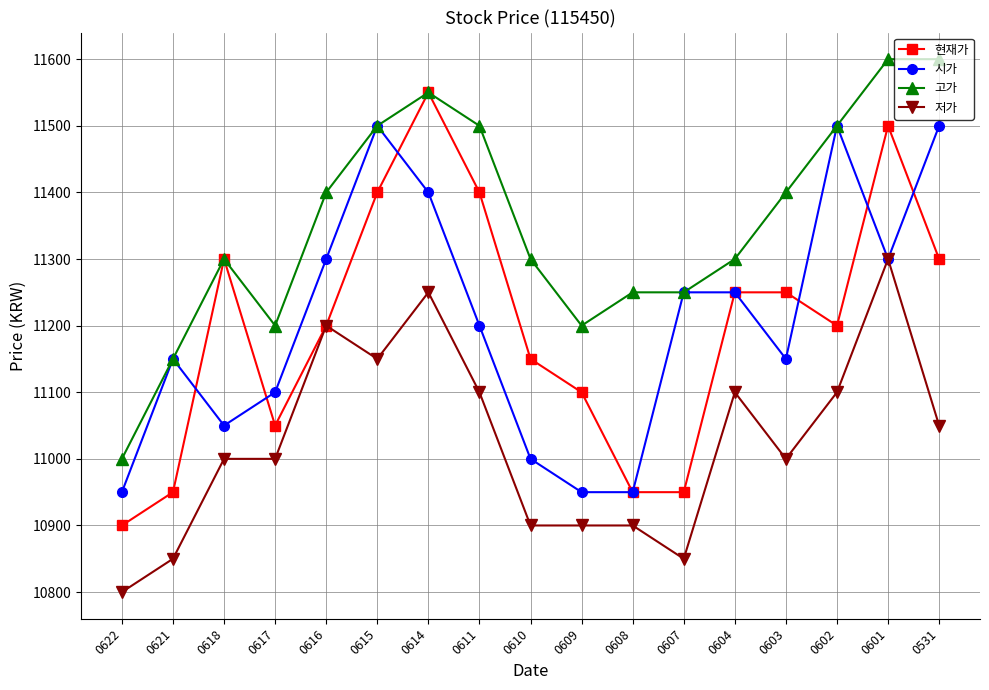

Read the 시가 value at 0611.

11200